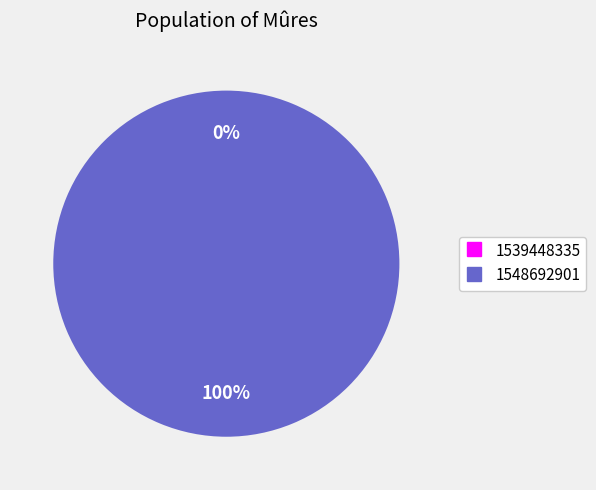

What is the smallest slice in the pie chart?

1539448335